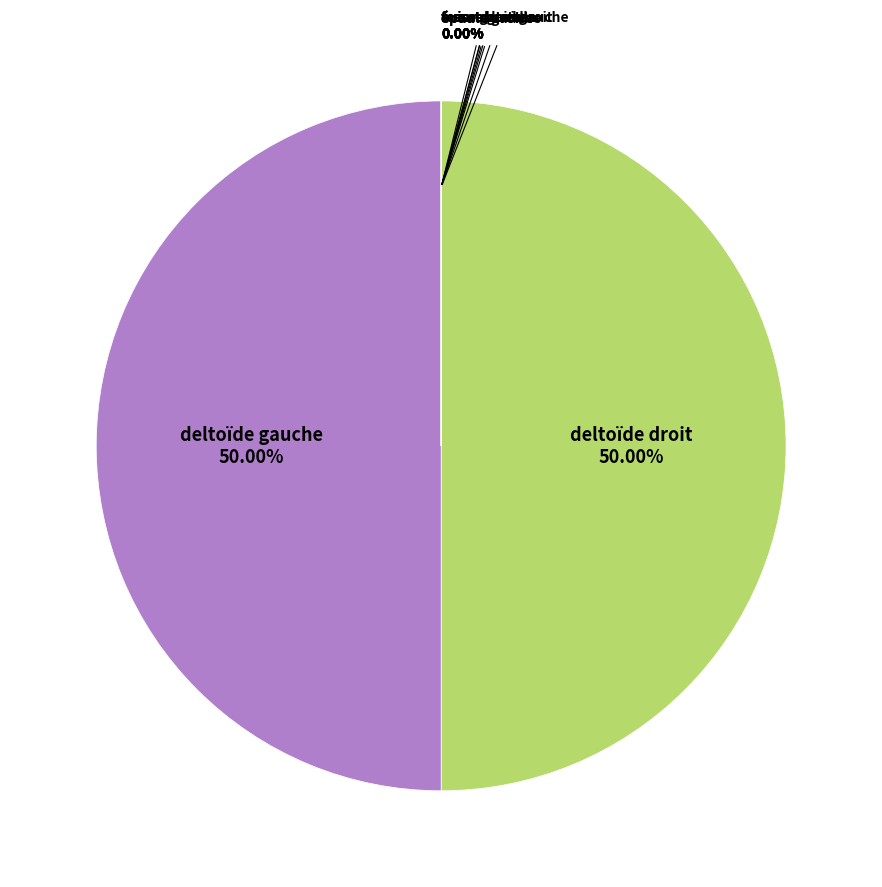

Which category has the biggest portion of the pie?

deltoïde gauche